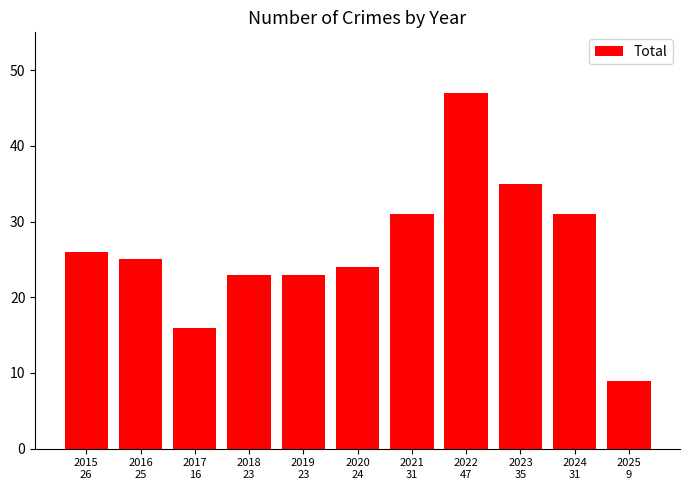

Reading left to right, what are all the values shown in this chart?

26	25	16	23	23	24	31	47	35	31	9